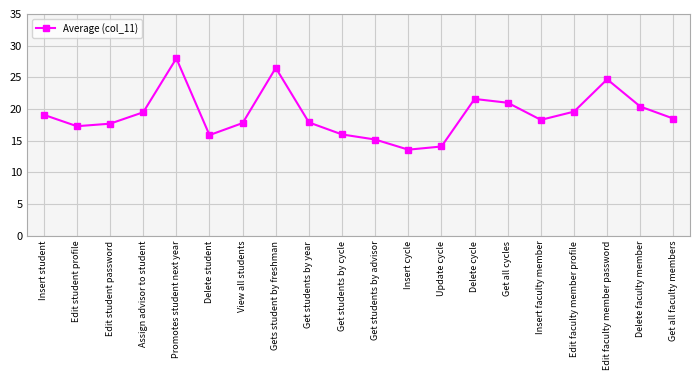

Between View all students and Delete student, which is larger?

View all students